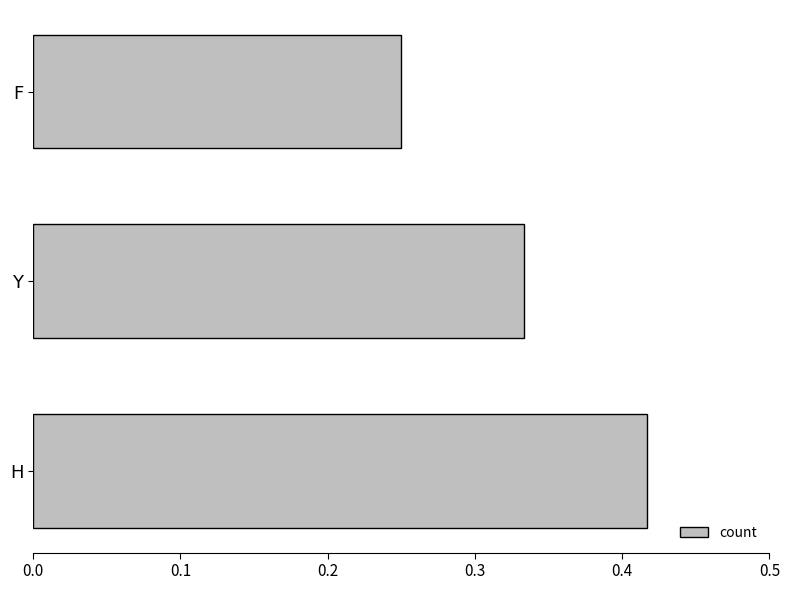

Are the bars horizontal?

Yes